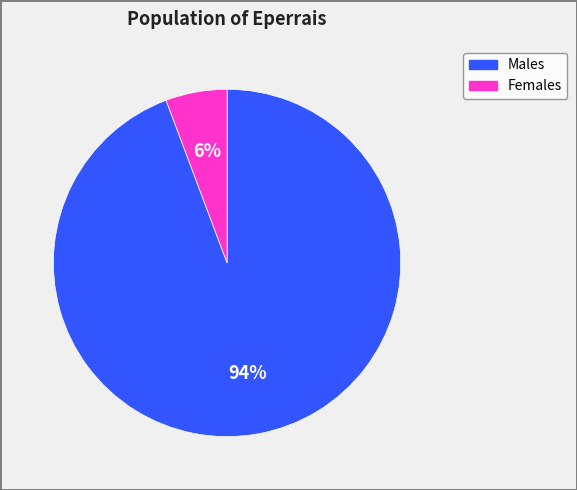

Is there any slice that represents more than half of the pie?

Yes